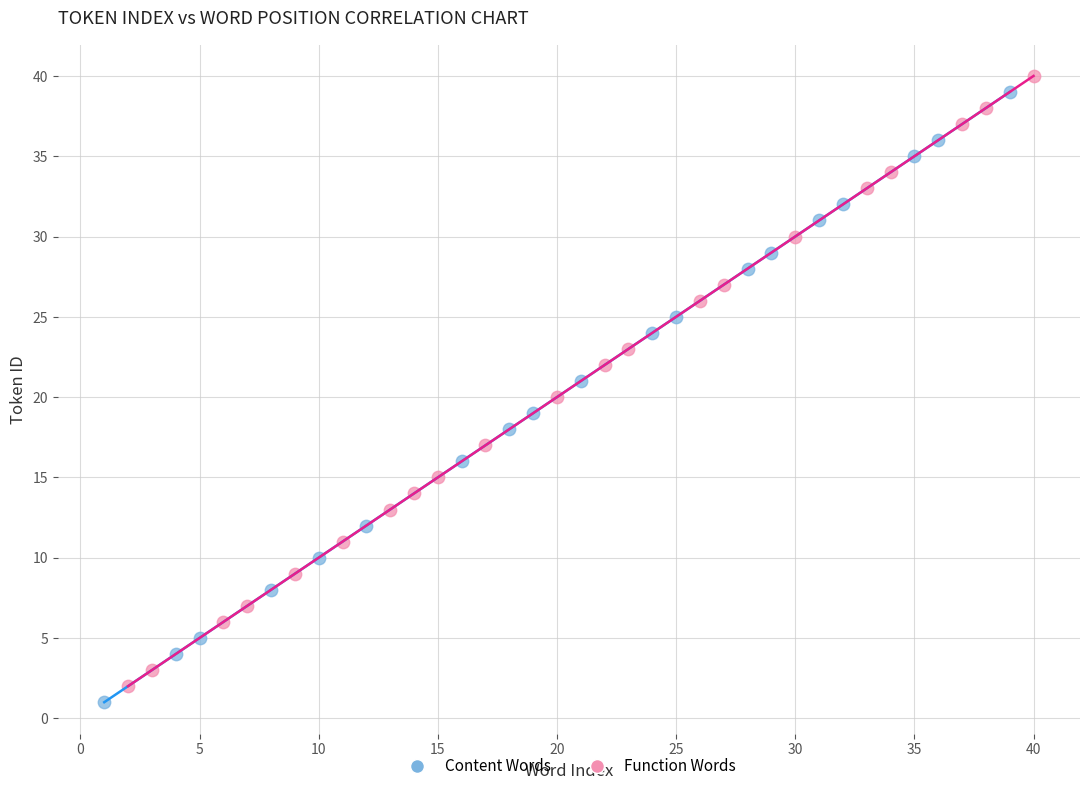

What are all the series names shown in the legend?

Content Words, Function Words